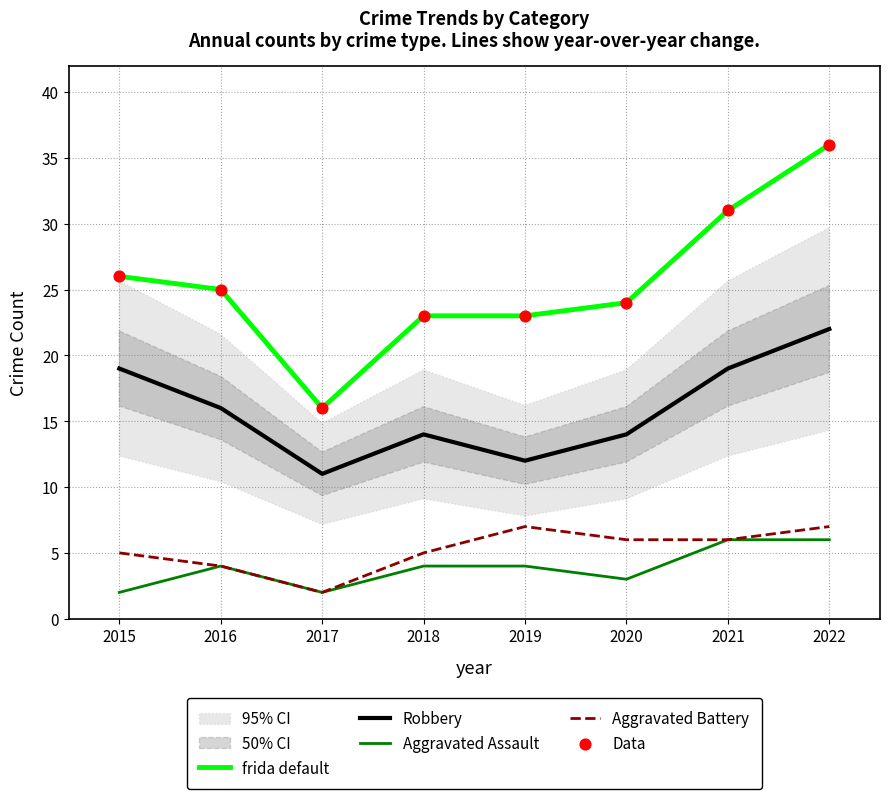

At how many categories does at least one series exceed 3?

8